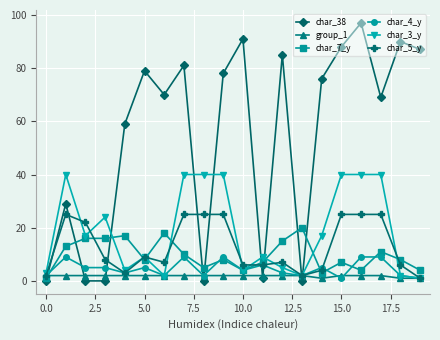

What are all the series names shown in the legend?

char_38, group_1, char_7_y, char_4_y, char_3_y, char_5_y